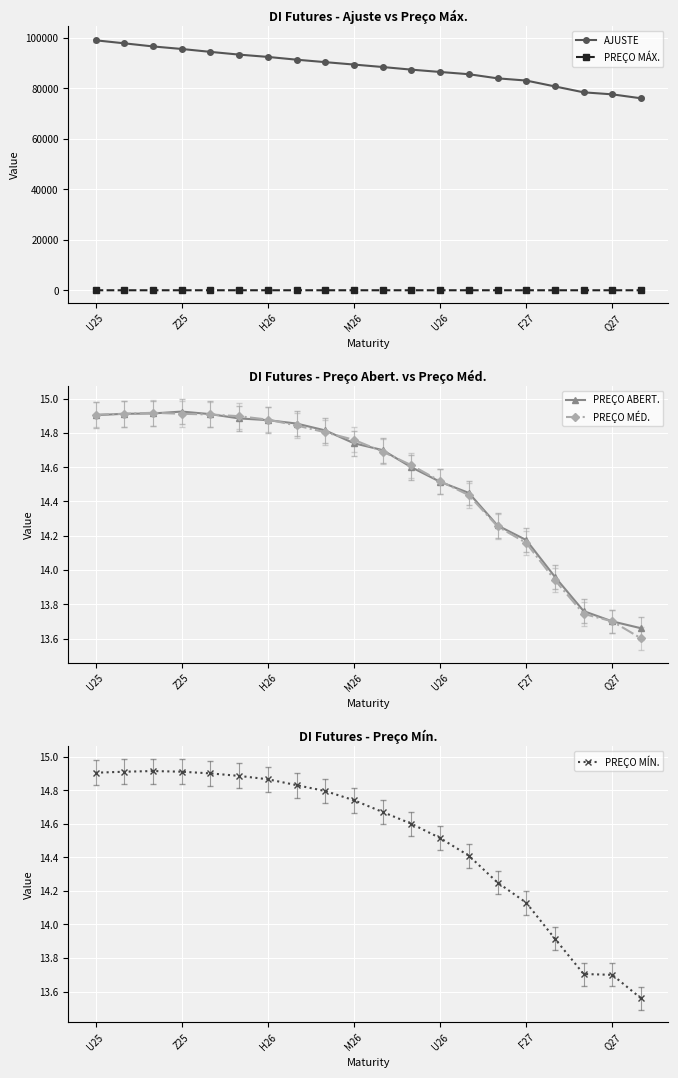

Which series has the largest total across all categories?

AJUSTE